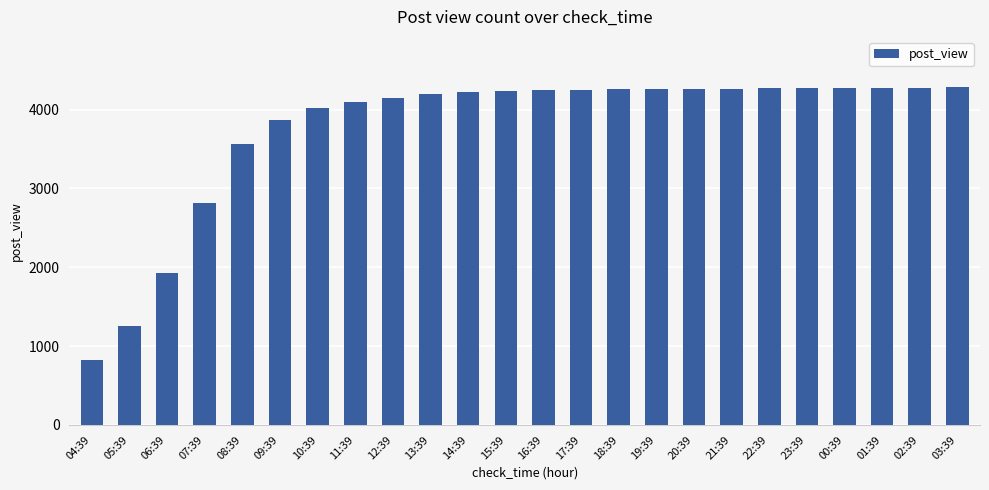

Is it true that the value at 00:39 is 4274?

True